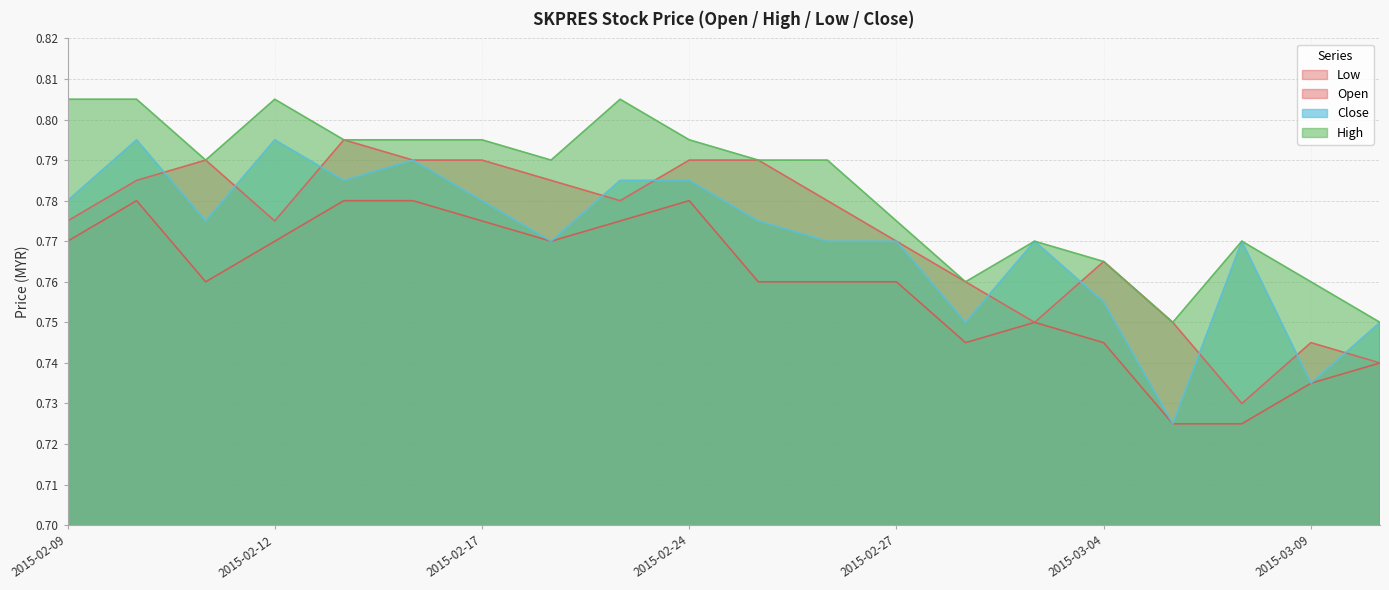

Reading right to left, what are all the values shown in this chart?

open: 2015-03-10=0.7	2015-03-09=0.7	2015-03-06=0.7	2015-03-05=0.8	2015-03-04=0.8	2015-03-03=0.8	2015-03-02=0.8	2015-02-27=0.8	2015-02-26=0.8	2015-02-25=0.8	2015-02-24=0.8	2015-02-23=0.8	2015-02-18=0.8	2015-02-17=0.8	2015-02-16=0.8	2015-02-13=0.8	2015-02-12=0.8	2015-02-11=0.8	2015-02-10=0.8	2015-02-09=0.8
high: 2015-03-10=0.8	2015-03-09=0.8	2015-03-06=0.8	2015-03-05=0.8	2015-03-04=0.8	2015-03-03=0.8	2015-03-02=0.8	2015-02-27=0.8	2015-02-26=0.8	2015-02-25=0.8	2015-02-24=0.8	2015-02-23=0.8	2015-02-18=0.8	2015-02-17=0.8	2015-02-16=0.8	2015-02-13=0.8	2015-02-12=0.8	2015-02-11=0.8	2015-02-10=0.8	2015-02-09=0.8
low: 2015-03-10=0.7	2015-03-09=0.7	2015-03-06=0.7	2015-03-05=0.7	2015-03-04=0.7	2015-03-03=0.8	2015-03-02=0.7	2015-02-27=0.8	2015-02-26=0.8	2015-02-25=0.8	2015-02-24=0.8	2015-02-23=0.8	2015-02-18=0.8	2015-02-17=0.8	2015-02-16=0.8	2015-02-13=0.8	2015-02-12=0.8	2015-02-11=0.8	2015-02-10=0.8	2015-02-09=0.8
close: 2015-03-10=0.8	2015-03-09=0.7	2015-03-06=0.8	2015-03-05=0.7	2015-03-04=0.8	2015-03-03=0.8	2015-03-02=0.8	2015-02-27=0.8	2015-02-26=0.8	2015-02-25=0.8	2015-02-24=0.8	2015-02-23=0.8	2015-02-18=0.8	2015-02-17=0.8	2015-02-16=0.8	2015-02-13=0.8	2015-02-12=0.8	2015-02-11=0.8	2015-02-10=0.8	2015-02-09=0.8